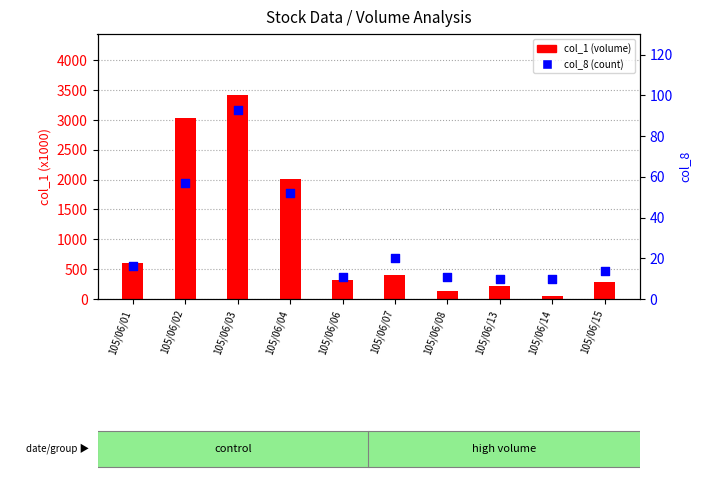

At which category is the sum across all series the highest?

105/06/03